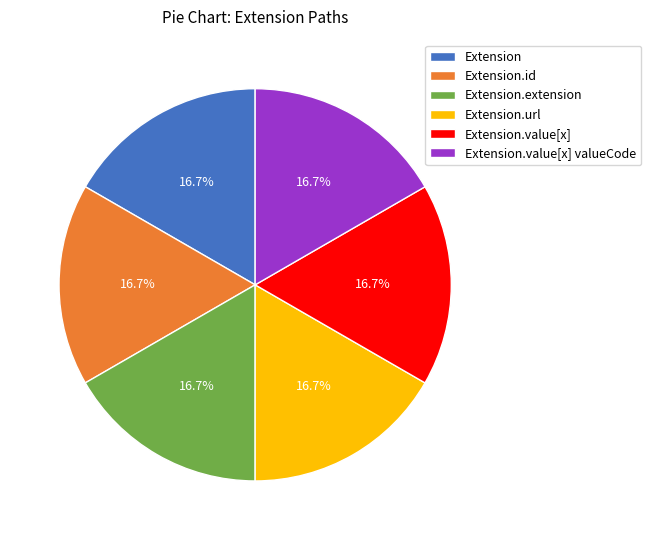

True or false: Extension.value[x] valueCode accounts for 12% of the total.

False